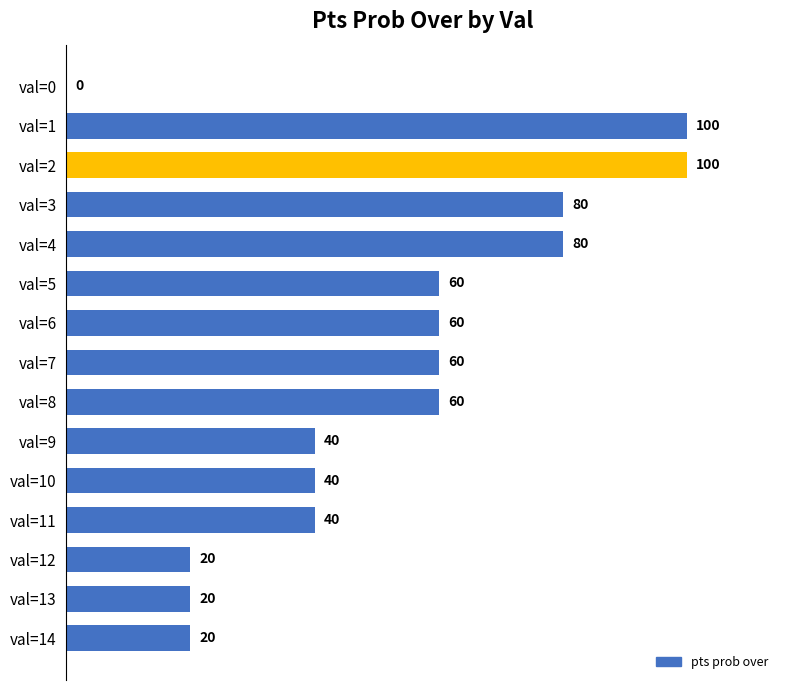

How many values are between 20 and 80?

12